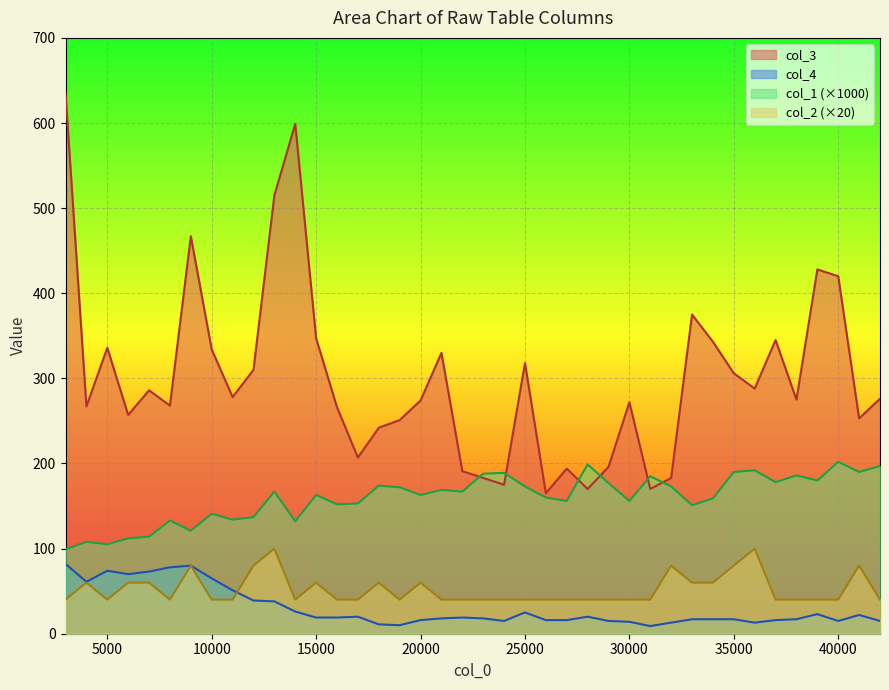

In col_4, how many points are lower than both neighbors (excluding endpoints)?

7